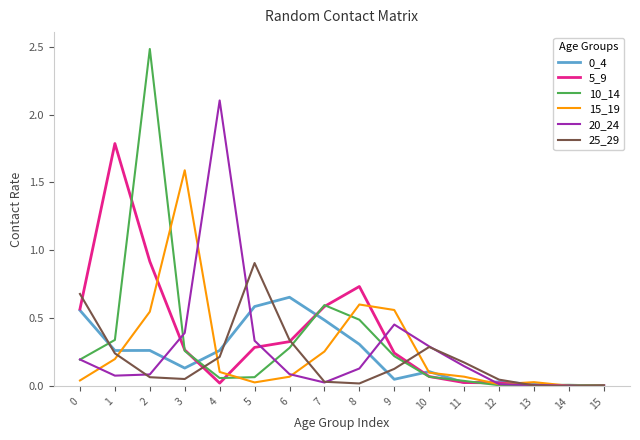

What is the greatest value displayed?

2.5